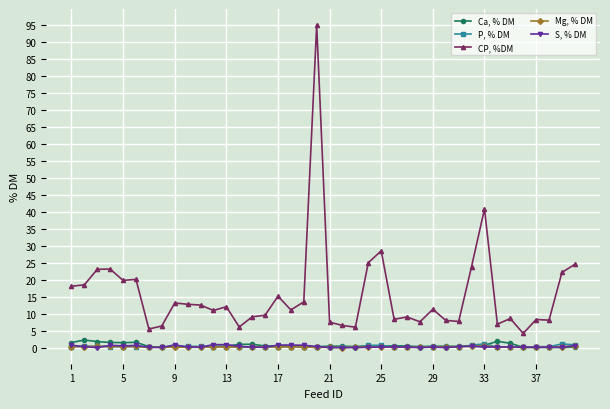

What is the difference between the maximum and minimum values in the P, % DM series?

1.1